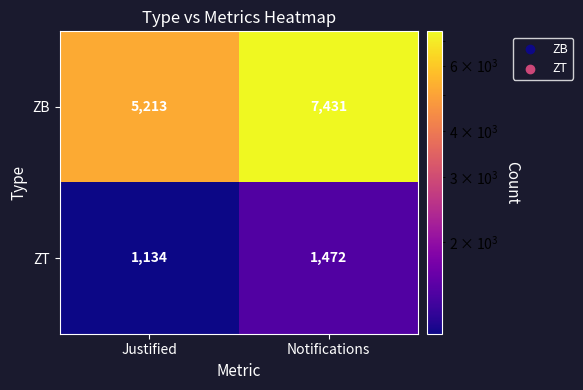

Which series has the widest spread of values?

ZB